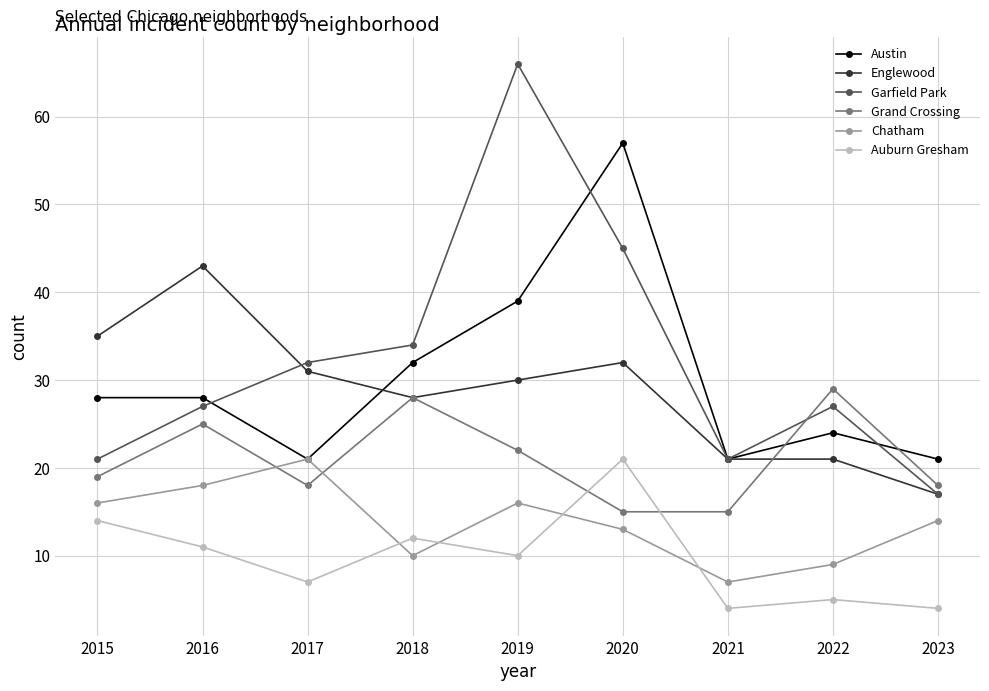

Reading left to right, list all the values displayed in this chart.

Austin: 2015=28	2016=28	2017=21	2018=32	2019=39	2020=57	2021=21	2022=24	2023=21
Englewood: 2015=35	2016=43	2017=31	2018=28	2019=30	2020=32	2021=21	2022=21	2023=17
Garfield Park: 2015=21	2016=27	2017=32	2018=34	2019=66	2020=45	2021=21	2022=27	2023=17
Grand Crossing: 2015=19	2016=25	2017=18	2018=28	2019=22	2020=15	2021=15	2022=29	2023=18
Chatham: 2015=16	2016=18	2017=21	2018=10	2019=16	2020=13	2021=7	2022=9	2023=14
Auburn Gresham: 2015=14	2016=11	2017=7	2018=12	2019=10	2020=21	2021=4	2022=5	2023=4